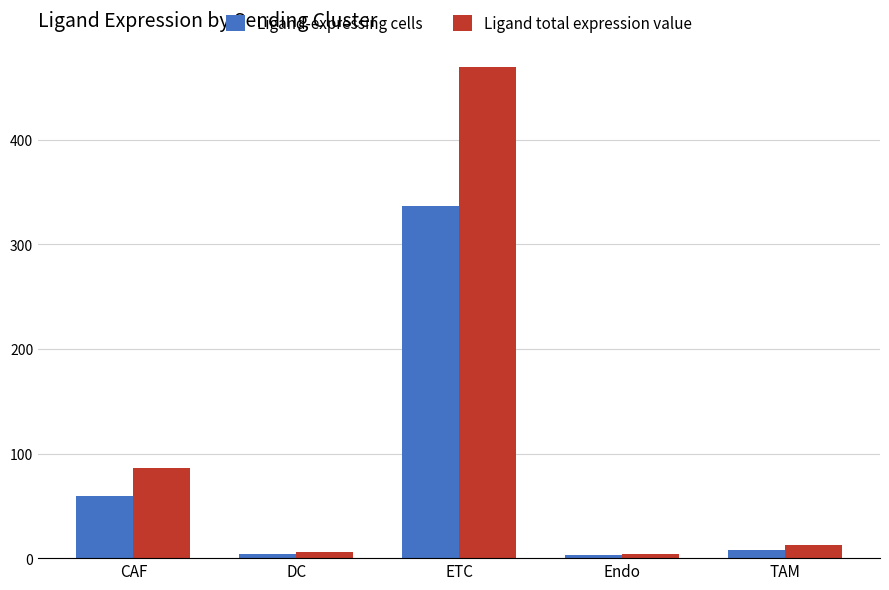

Is it true that Ligand total expression value equals 86.6 at CAF?

True